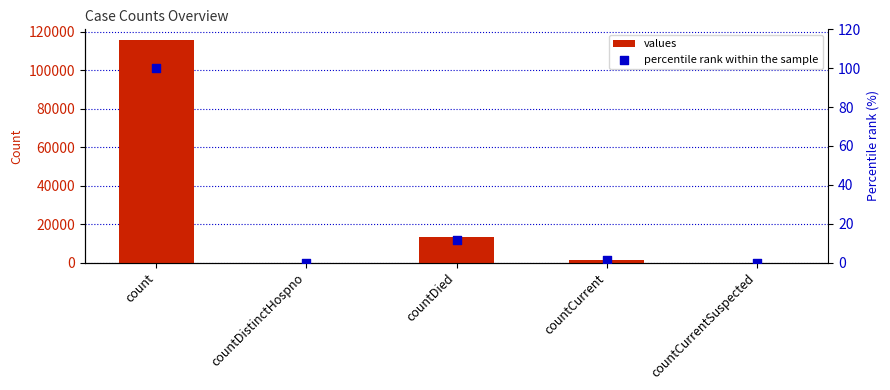

What is the total value across all series at countDied?

13354.6